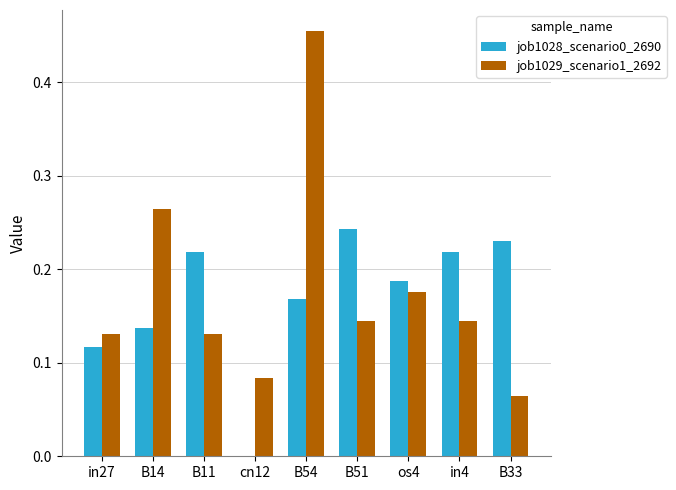

What is the sum of all job1028_scenario0_2690 values?

1.5